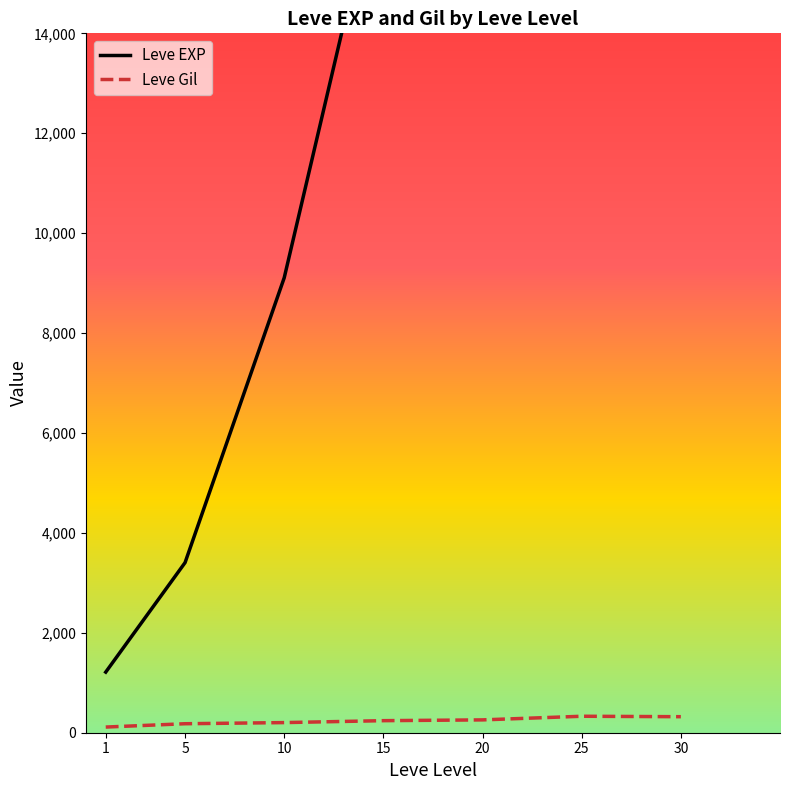

What is the value of the Leve Gil point at the 7th from the left?

320.8